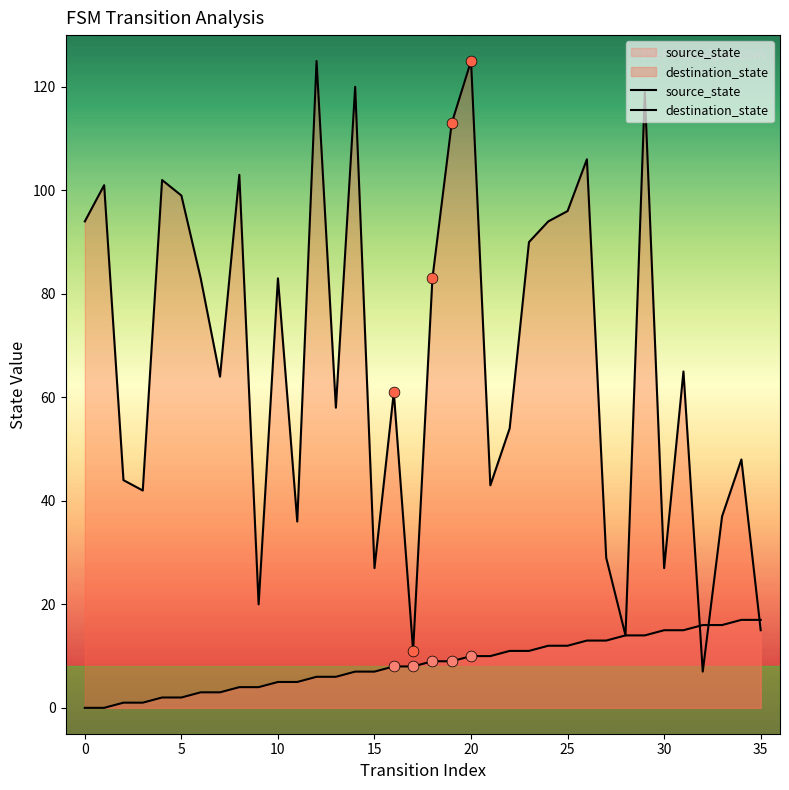

Which series has the widest spread of Y values?

destination_state